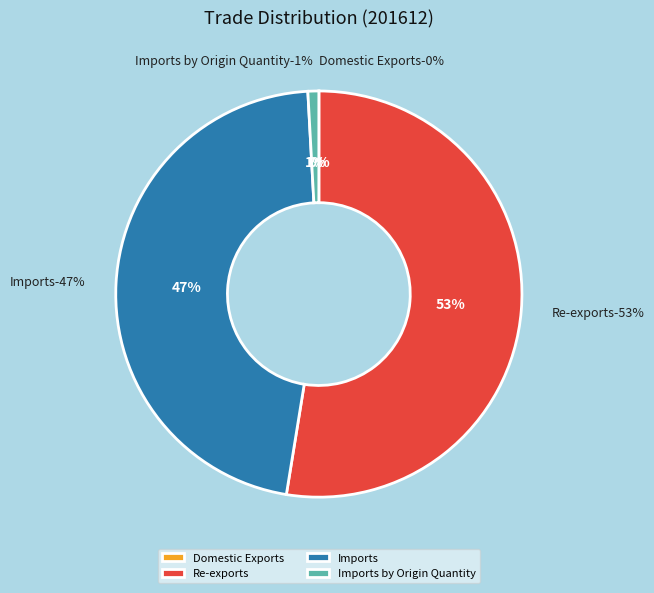

What is the smallest slice in the pie chart?

Domestic Exports